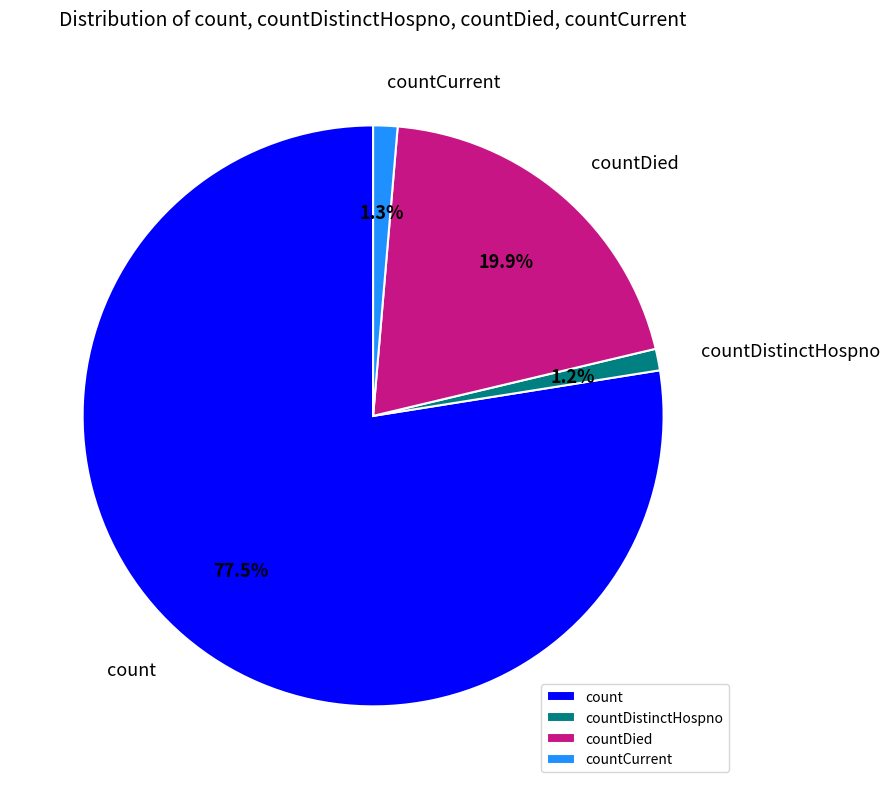

To the nearest percent, what is the combined percentage of countDied and count?

97%